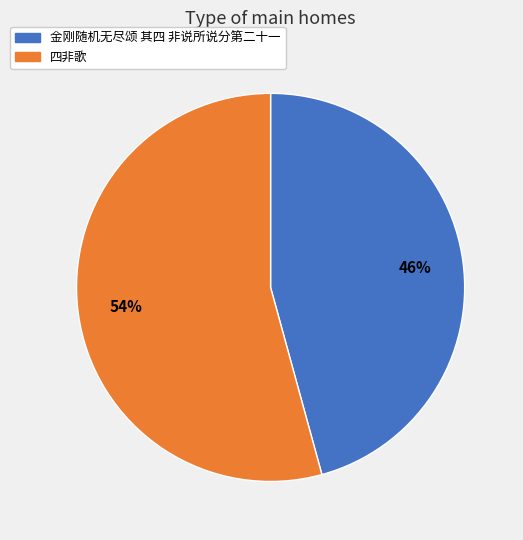

True or false: 金刚随机无尽颂 其四 非说所说分第二十一 accounts for 37% of the total.

False